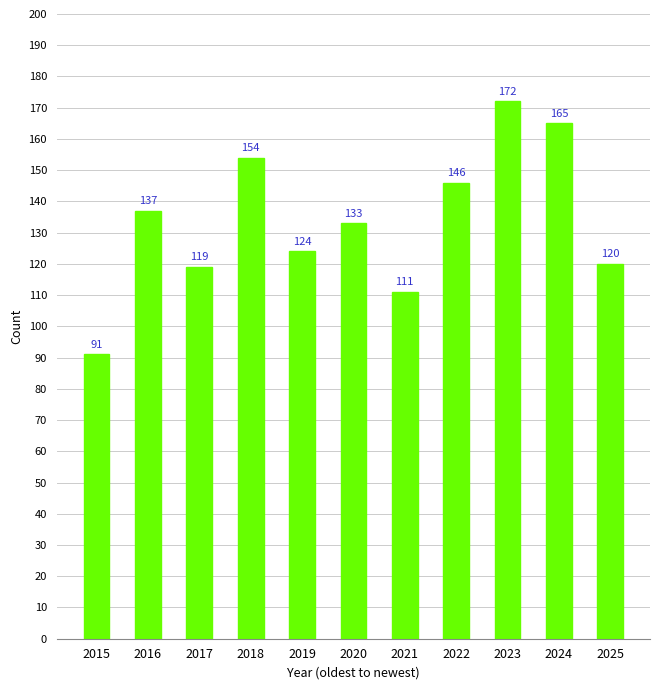

What is the maximum value shown in the chart?

172